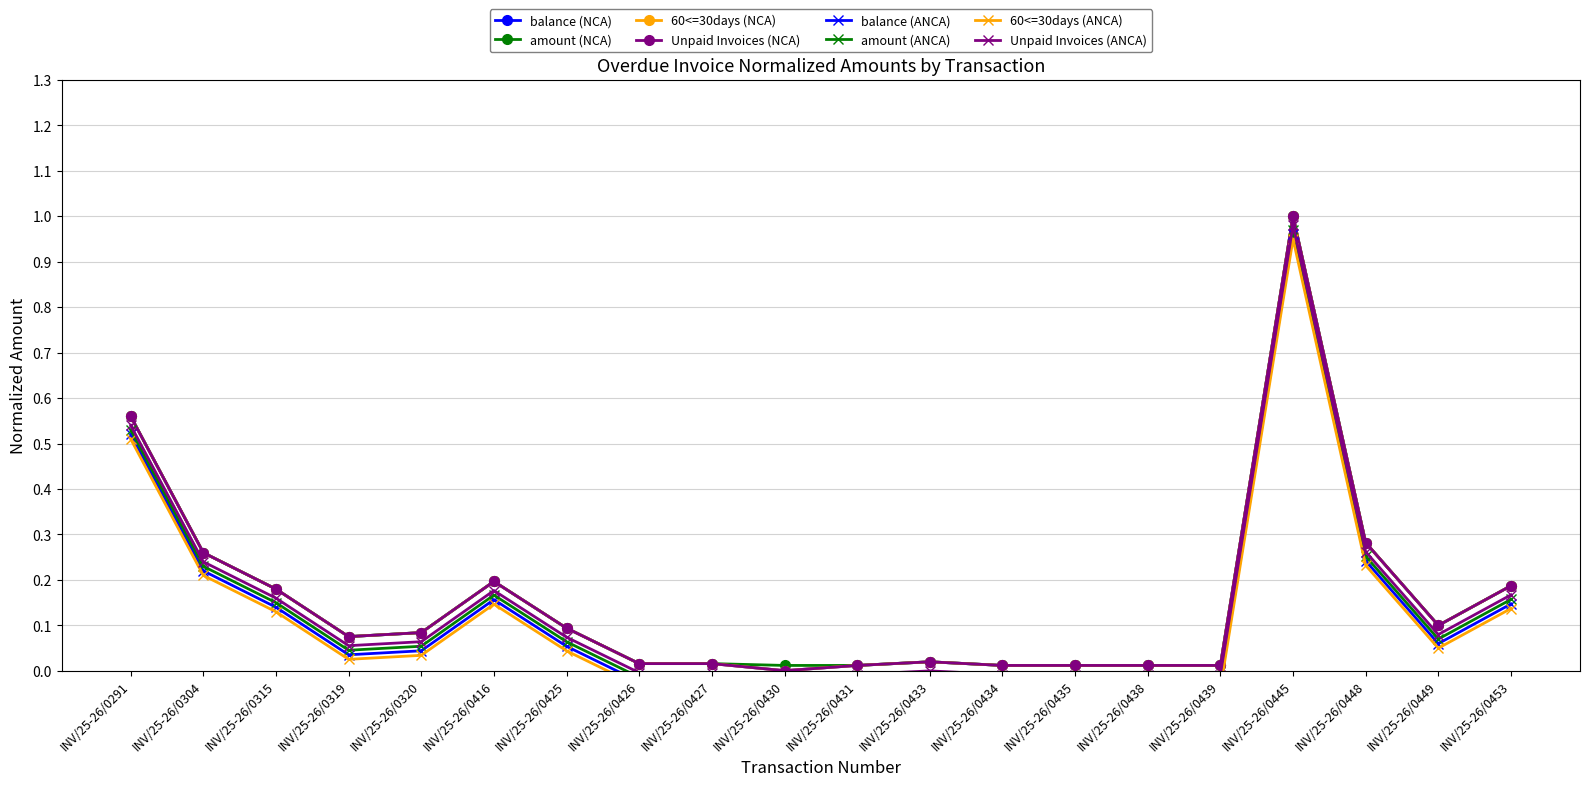

What is the value of the amount point at the 3rd from the left?

0.2